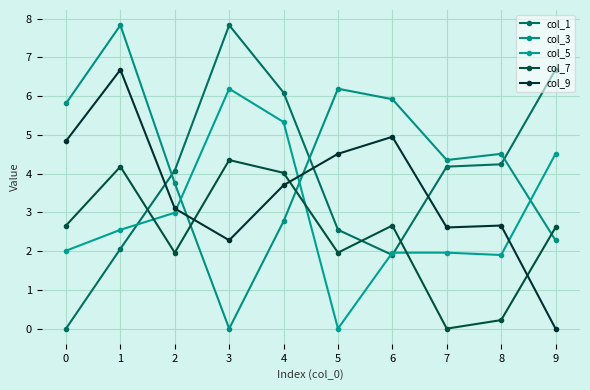

Reading left to right, what are all the values shown in this chart?

col_1: 0.0	2.1	4.1	7.8	6.1	2.5	1.9	4.2	4.2	6.7
col_3: 5.8	7.8	3.8	0.0	2.8	6.2	5.9	4.3	4.5	2.3
col_5: 2.0	2.5	3.0	6.2	5.3	0.0	2.0	2.0	1.9	4.5
col_7: 2.7	4.2	2.0	4.3	4.0	2.0	2.7	0.0	0.2	2.6
col_9: 4.8	6.7	3.1	2.3	3.7	4.5	5.0	2.6	2.7	0.0